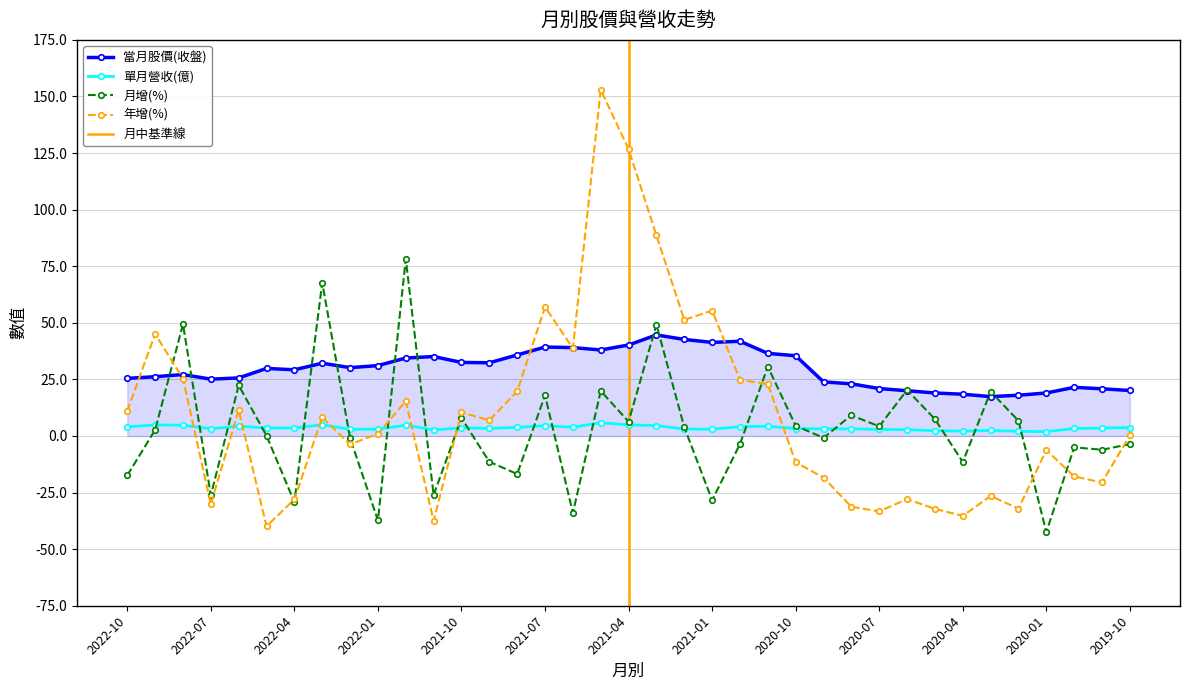

Which label corresponds to the largest value in the chart?

2021-05